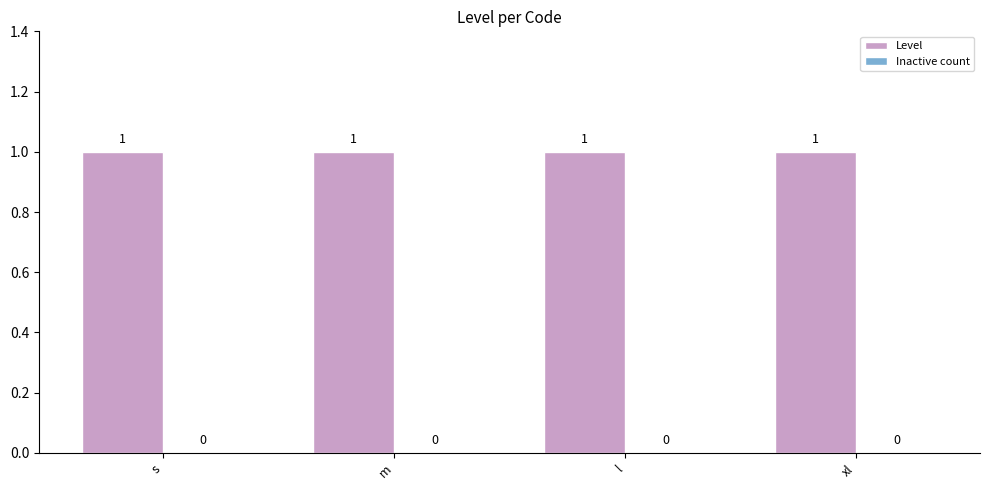

Count the number of data series in this chart.

2